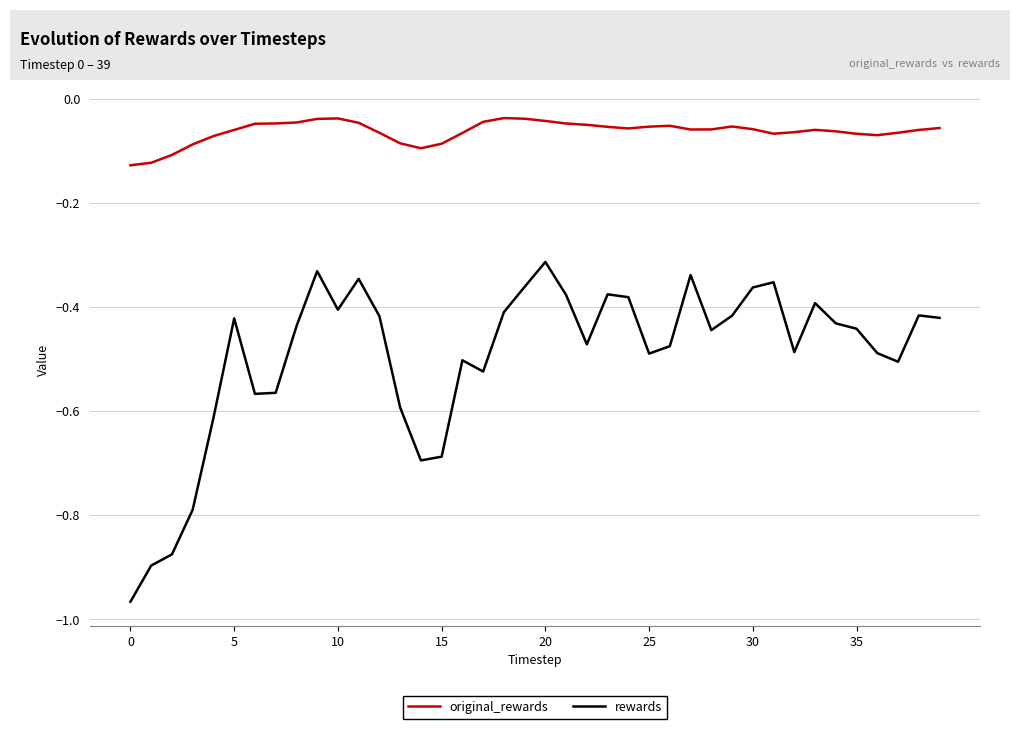

Which series has the largest range (max minus min)?

rewards